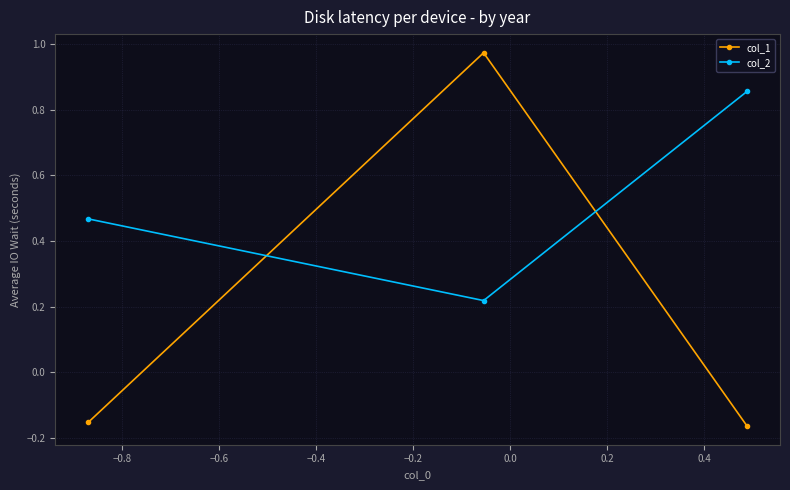

List the series in order of their overall mean, lowest first.

col_1, col_2